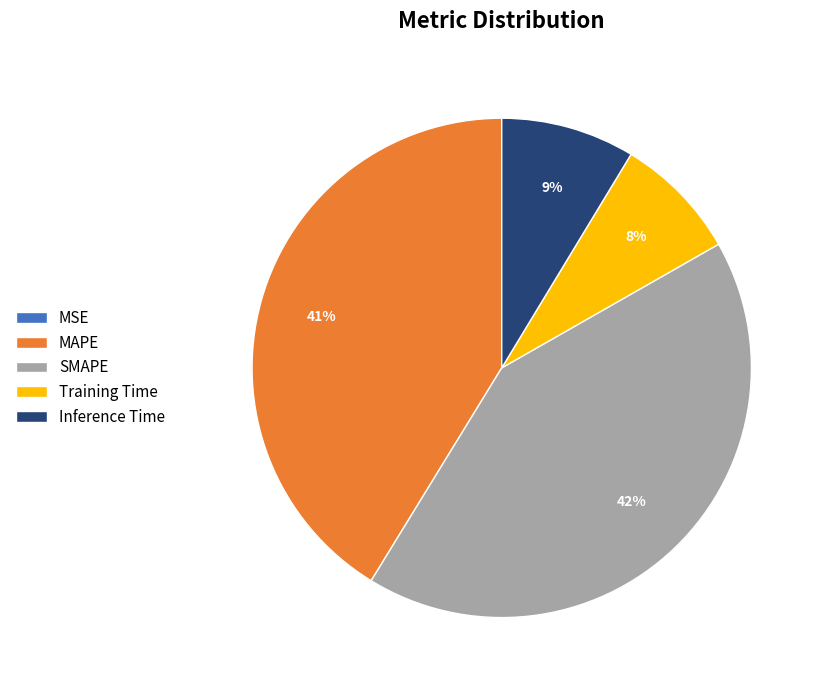

To the nearest percent, what is the difference between the largest and smallest slice percentages?

42%